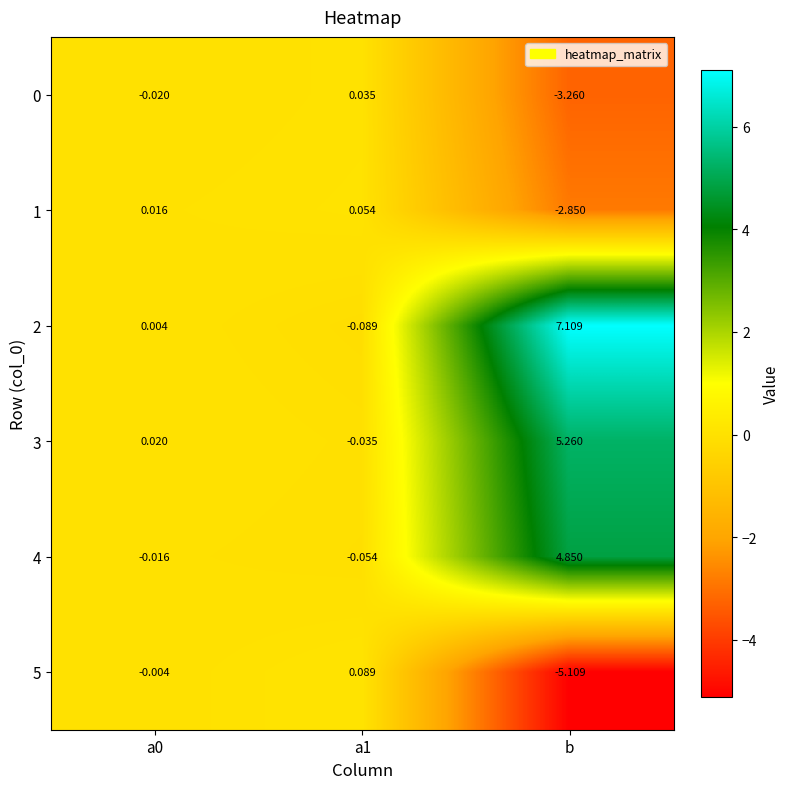

How many data points does each series have?

3